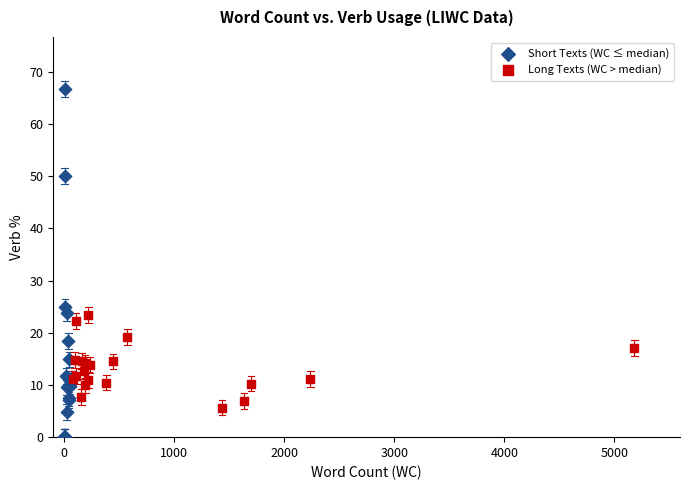

Which series reaches the minimum Y coordinate?

Short Texts (WC ≤ median)